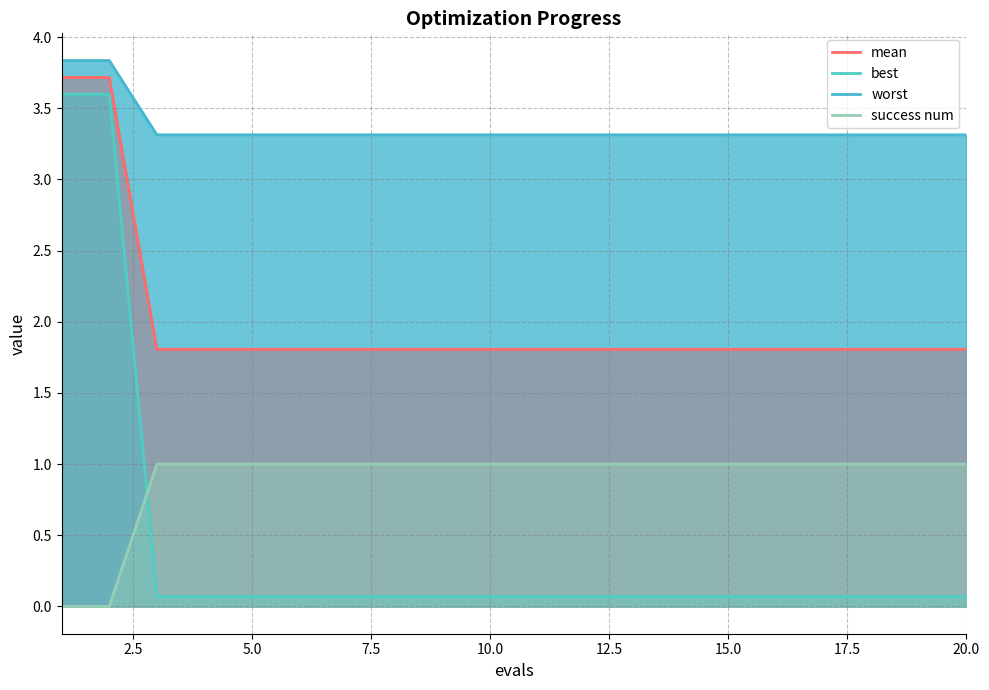

Rank the series by their maximum value, from lowest to highest.

success num, best, mean, worst